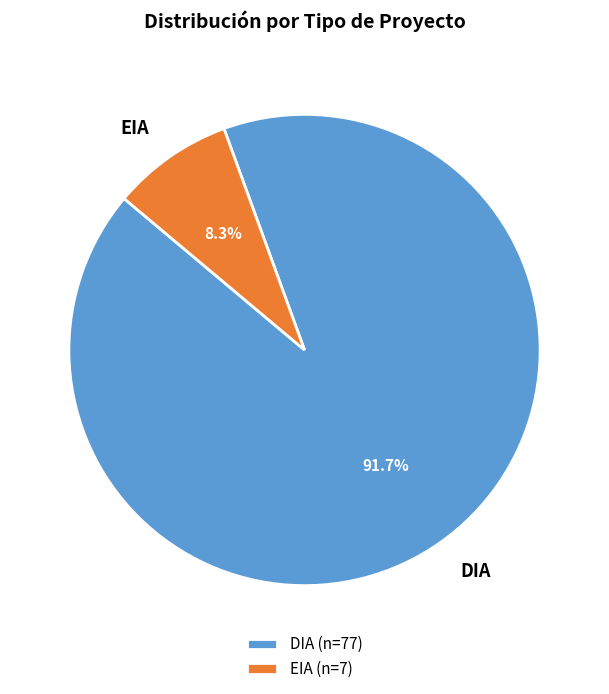

The DIA slice represents 92% of the pie. True or false?

True